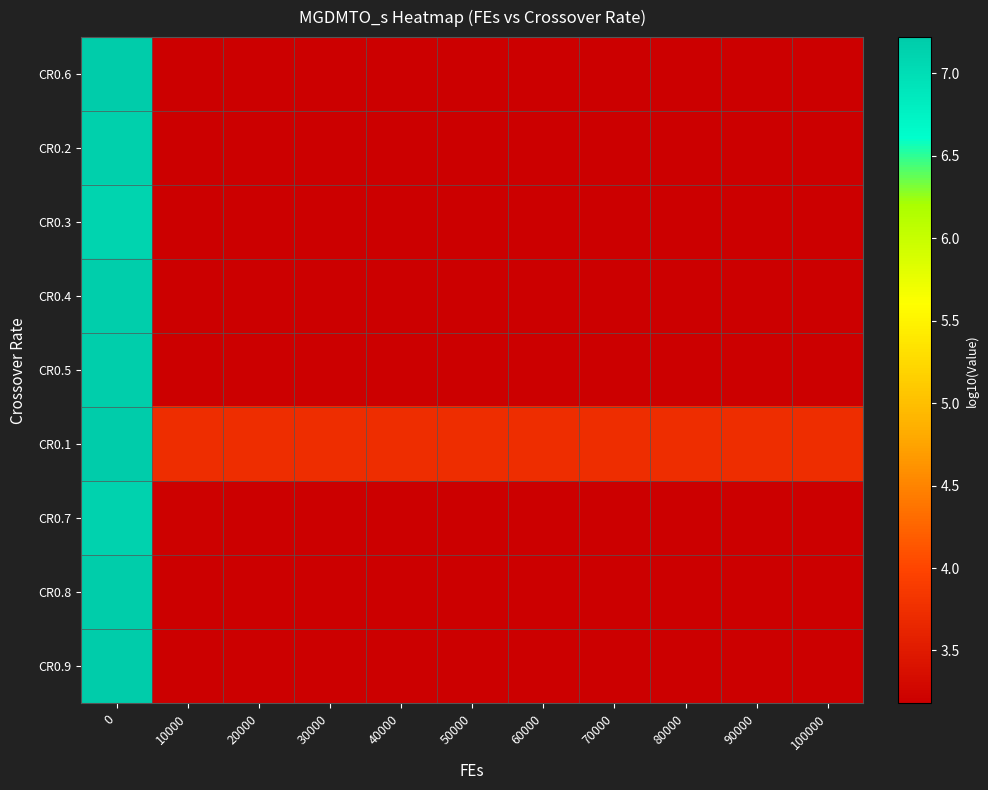

How many categories are shown in the chart?

11